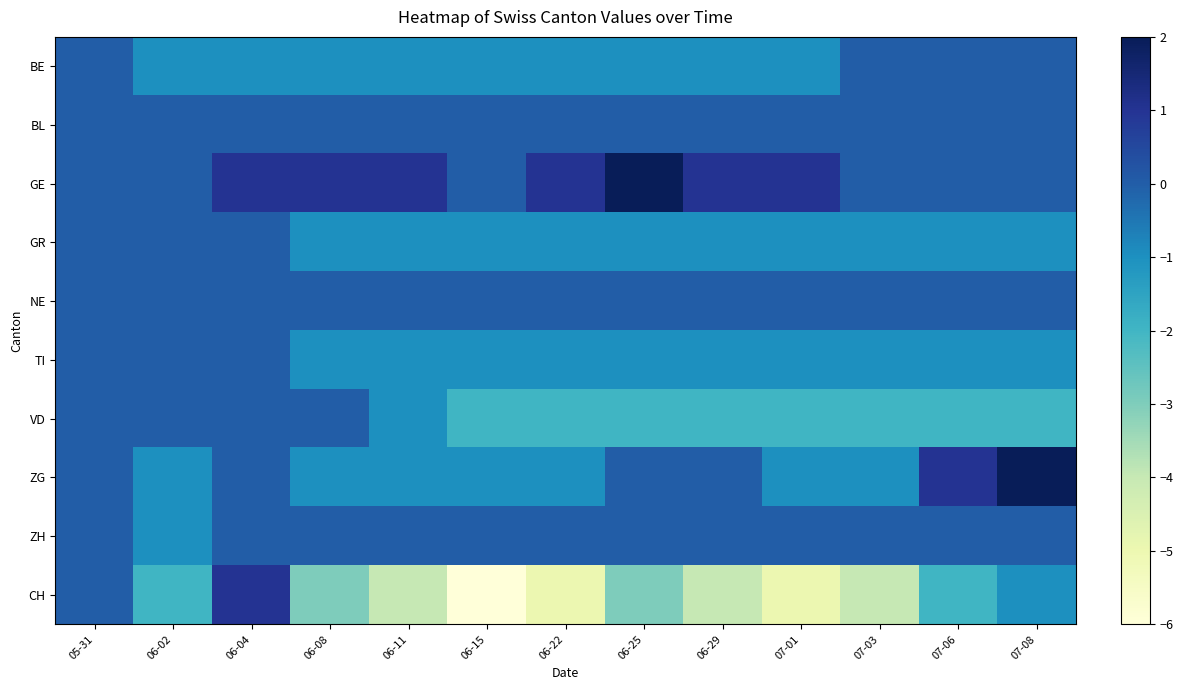

At how many categories does at least one series exceed 0?

9